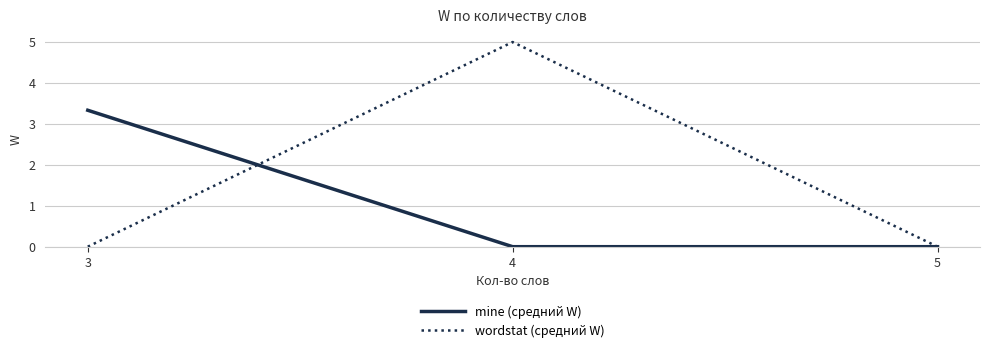

Between 3 and 4, which series saw the biggest shift?

wordstat (средний W)